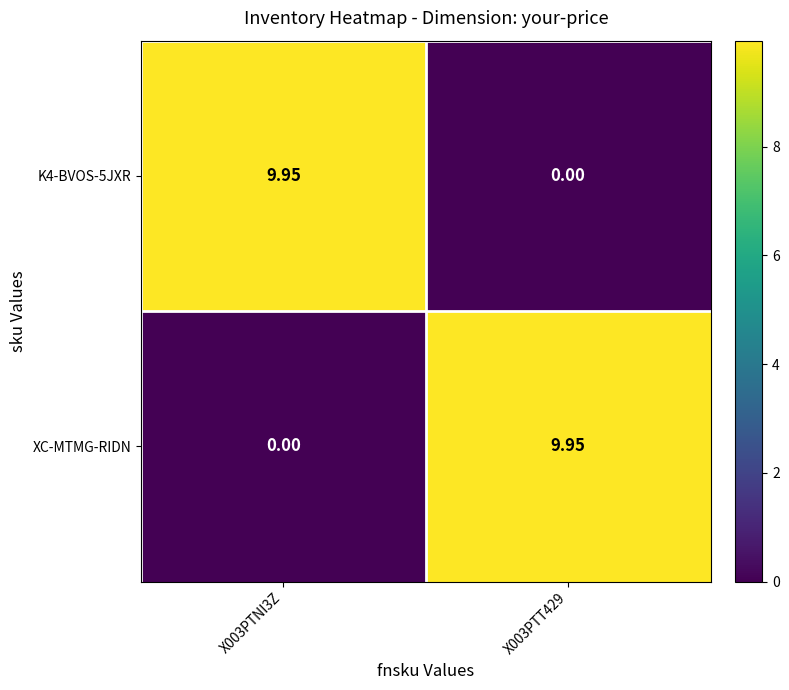

Is the value of K4-BVOS-5JXR at X003PTNI3Z greater than the value of XC-MTMG-RIDN at X003PTNI3Z?

Yes